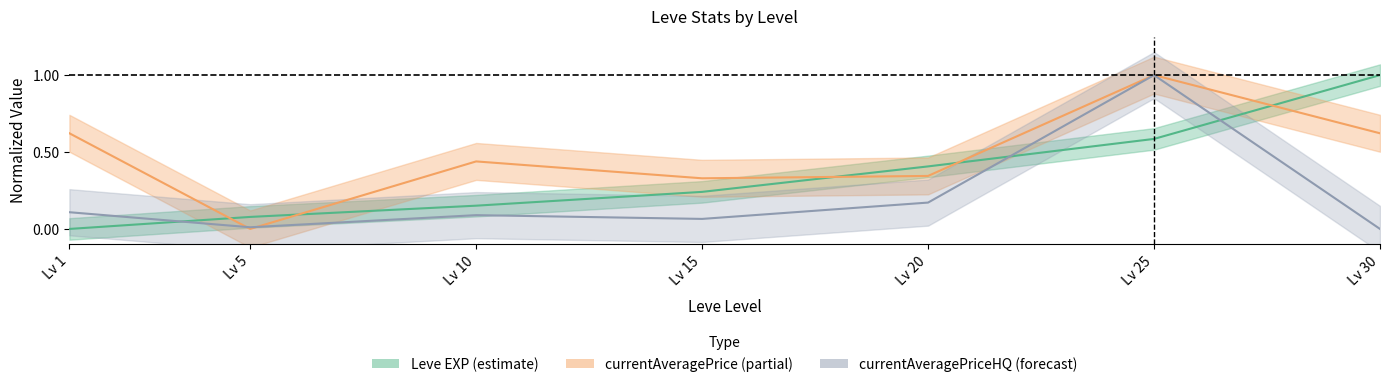

Which label corresponds to the largest value in the chart?

30